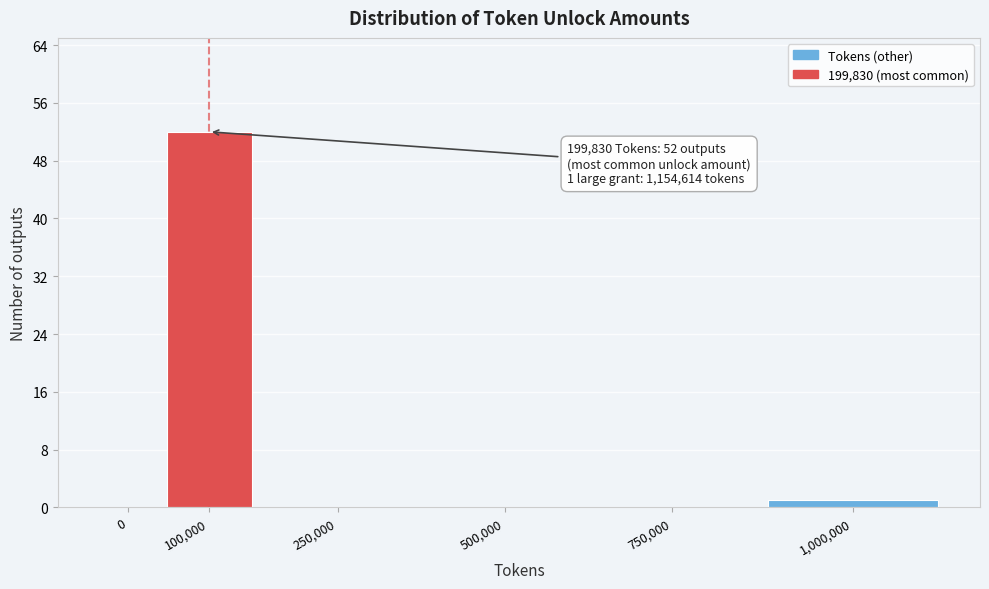

The chart shows a value of 52 at 100,000. True or false?

True